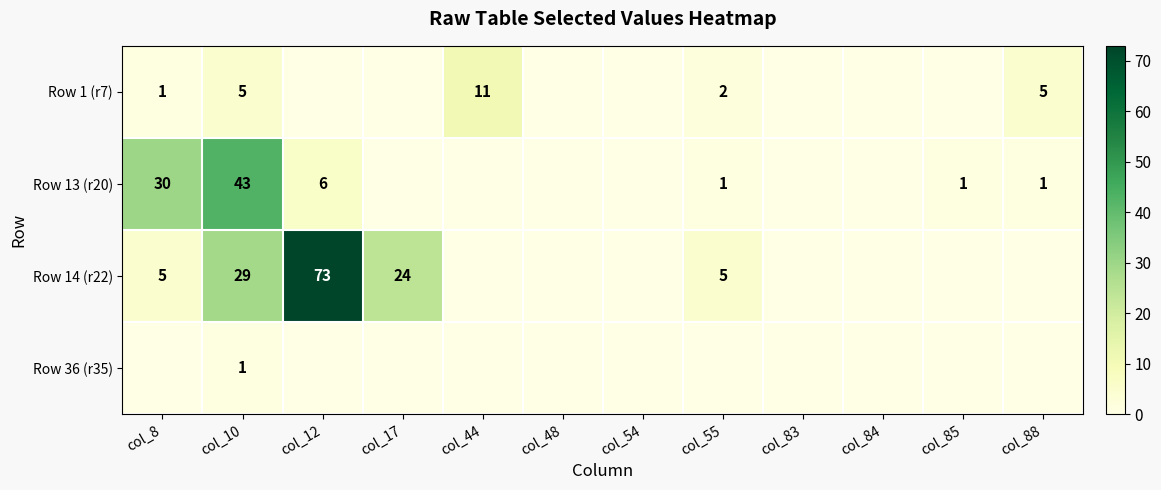

The value of Row 14 (r22) at col_55 is 5. True or false?

True